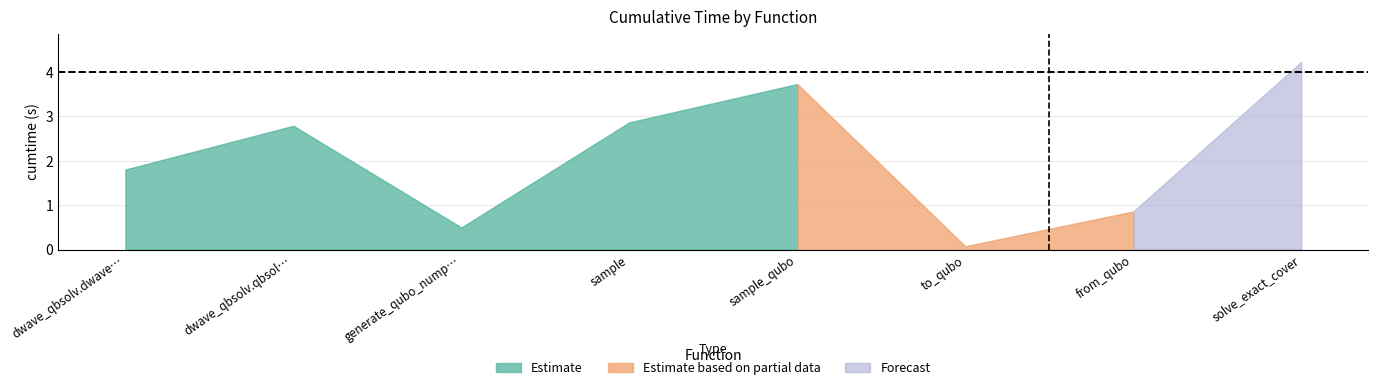

What is the smallest value displayed?

0.1